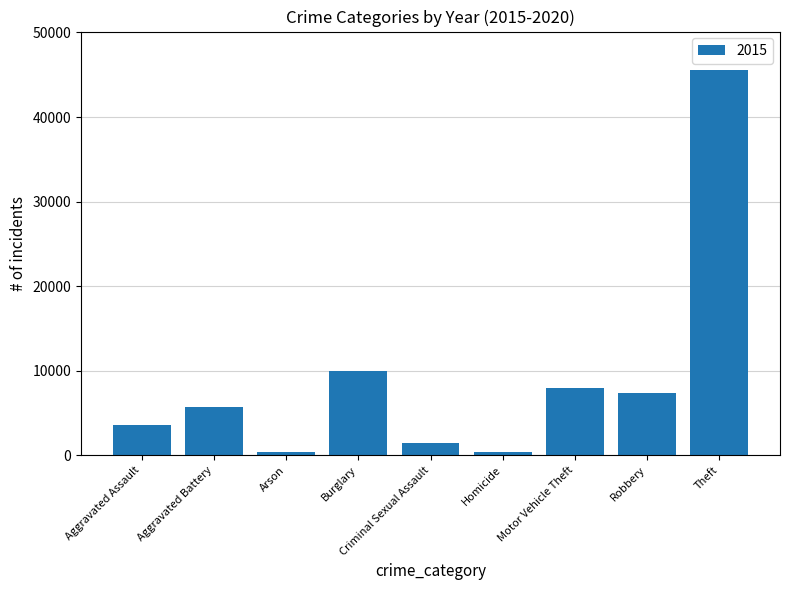

What is the change in value from Criminal Sexual Assault to Theft?

+44139